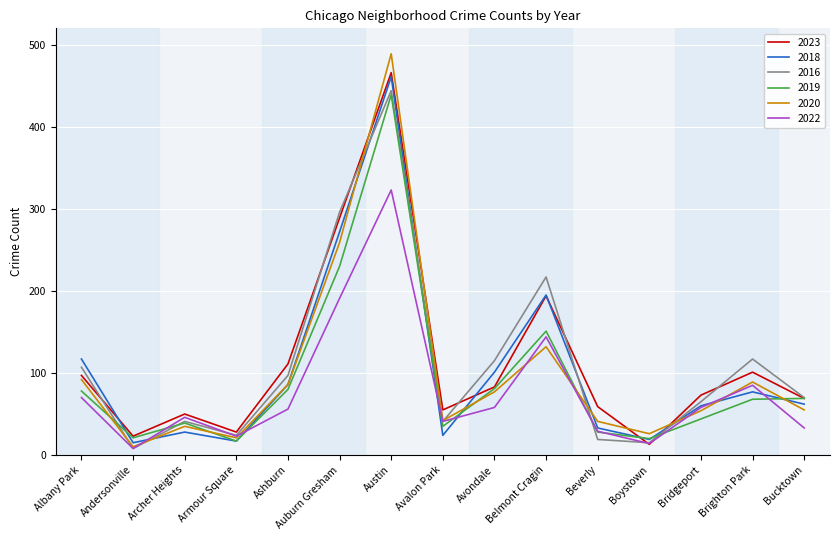

Where does the 2016 series first go above 70?

Albany Park